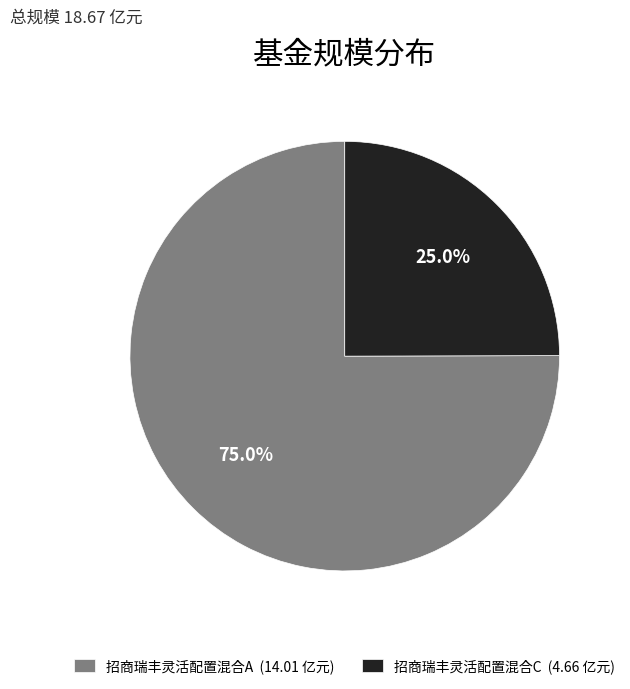

Is 招商瑞丰灵活配置混合A the majority of the pie?

Yes